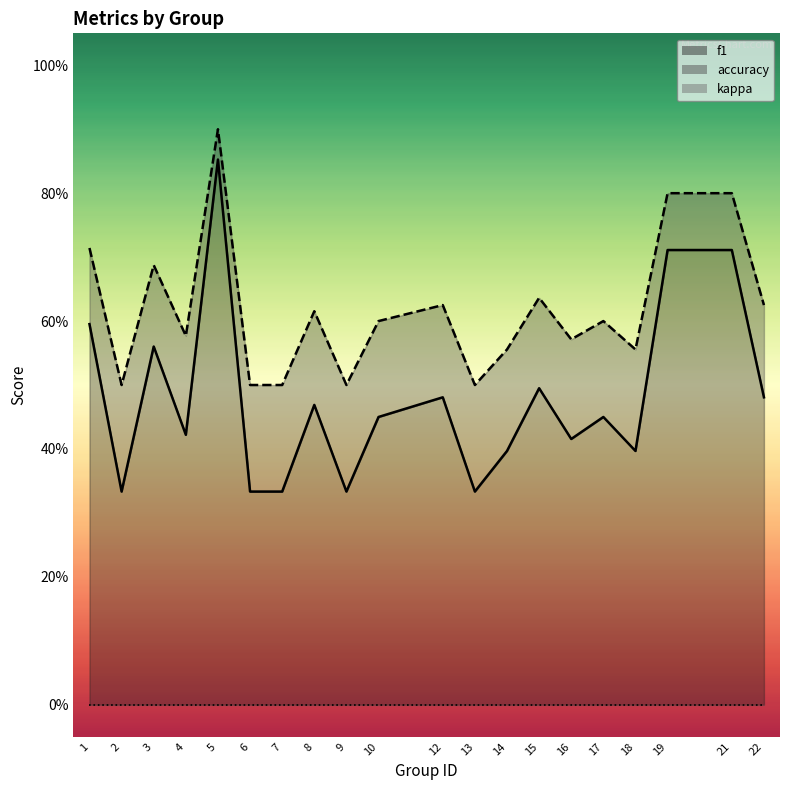

True or false: accuracy has more than 0 points higher than both neighbors.

True